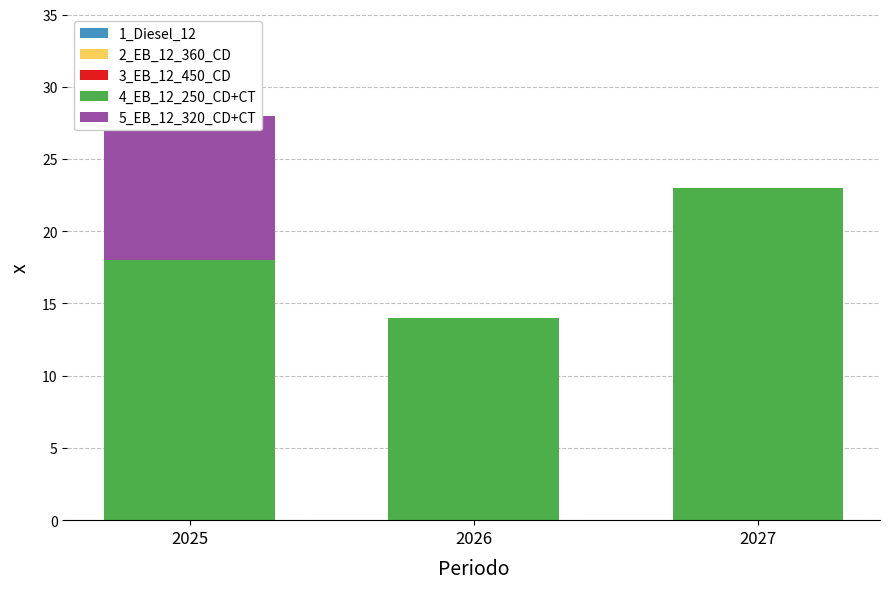

Reading right to left, what are all the values shown in this chart?

1_Diesel_12: 0	0	0
2_EB_12_360_CD: 0	0	0
3_EB_12_450_CD: 0	0	0
4_EB_12_250_CD+CT: 23	14	18
5_EB_12_320_CD+CT: 0	0	10